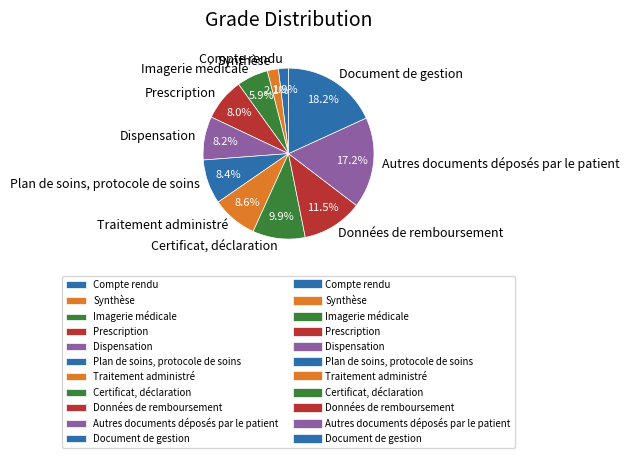

To the nearest percent, what is the combined percentage of Synthèse and Compte rendu?

4%